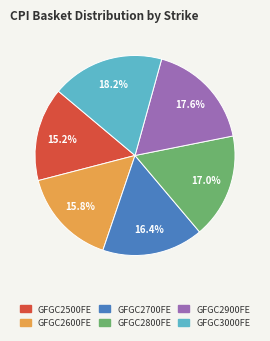

Does GFGC2800FE represent more than half of the total?

No